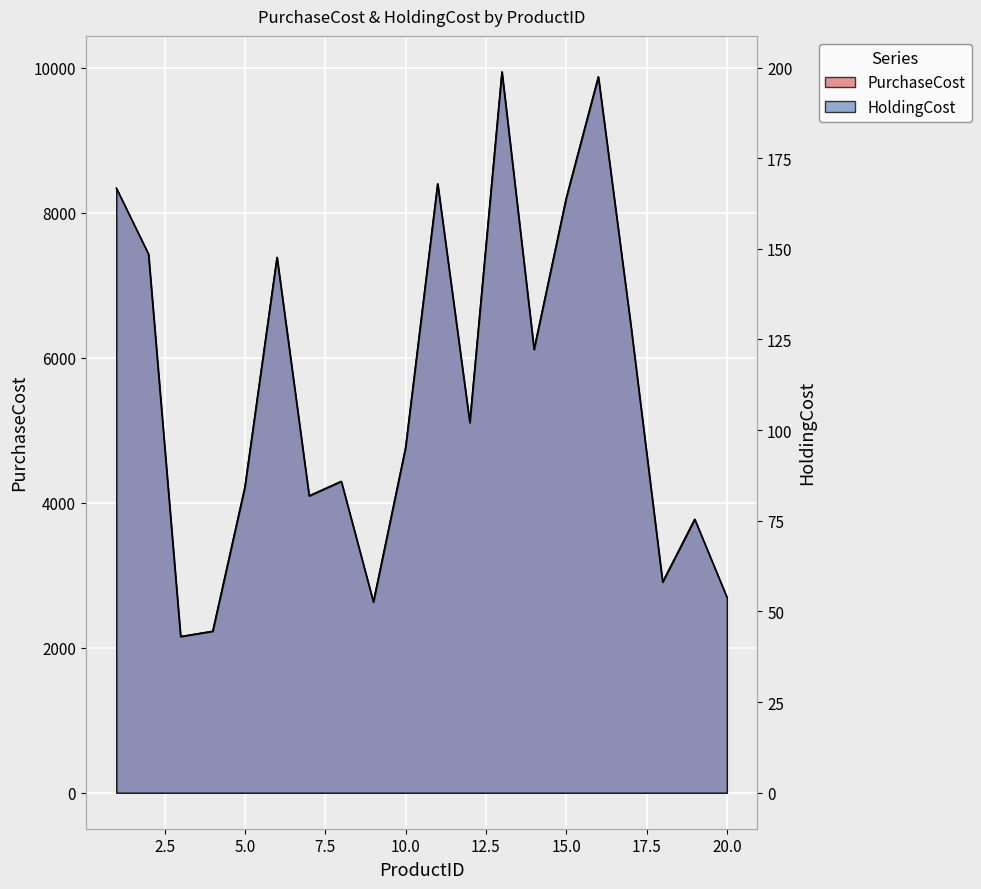

Reading left to right, what are all the values shown in this chart?

PurchaseCost: 1=8336.0	2=7427.0	3=2153.0	4=2226.0	5=4212.0	6=7382.0	7=4093.0	8=4293.0	9=2629.0	10=4752.0	11=8396.0	12=5102.0	13=9939.0	14=6111.0	15=8196.0	16=9872.0	17=6485.0	18=2903.0	19=3770.0	20=2696.0
HoldingCost: 1=166.7	2=148.5	3=43.1	4=44.5	5=84.2	6=147.6	7=81.9	8=85.9	9=52.6	10=95.0	11=167.9	12=102.0	13=198.8	14=122.2	15=163.9	16=197.4	17=129.7	18=58.1	19=75.4	20=53.9